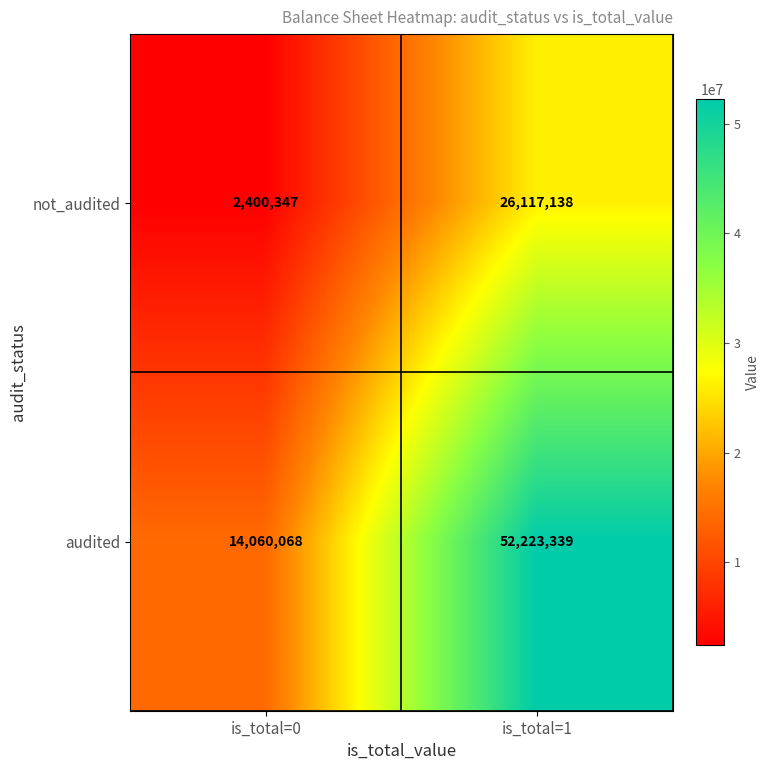

Reading left to right, extract all data points from this chart.

not_audited: 2400347	26117138
audited: 14060068	52223339